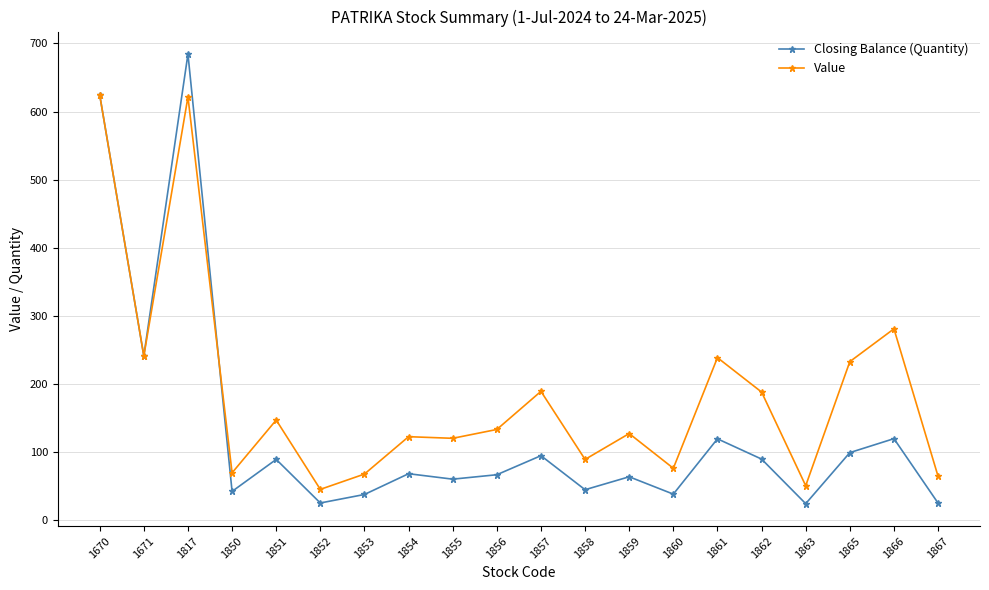

What is the difference between the highest and lowest values at 1860?

38.0